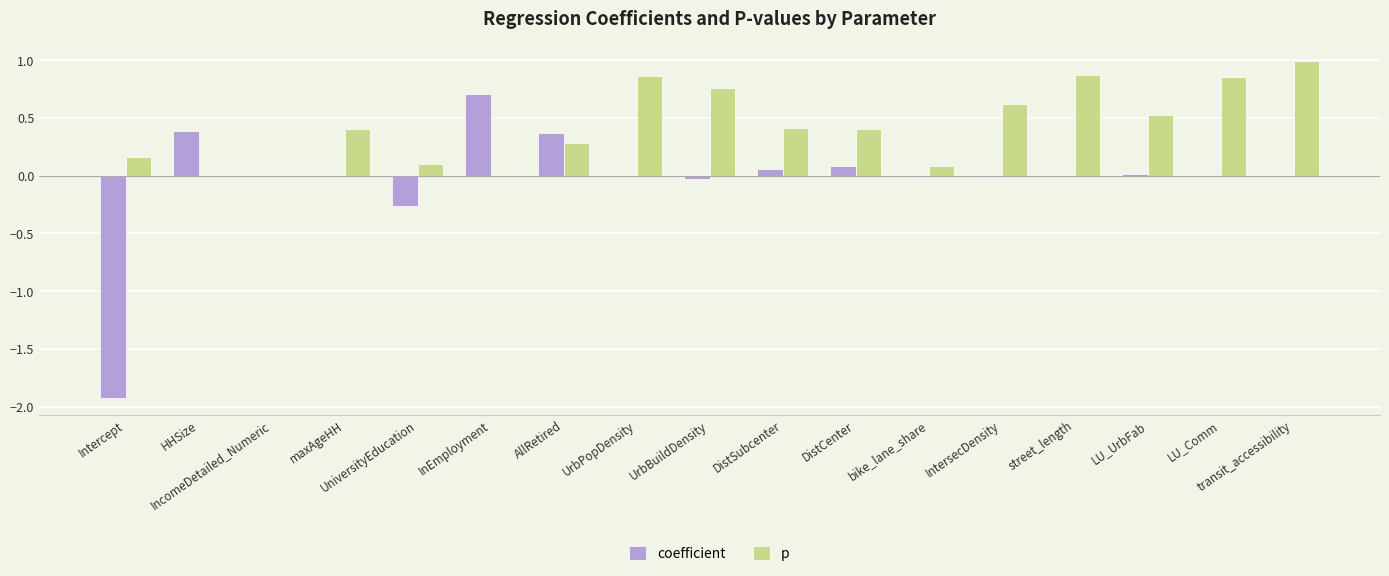

The coefficient series shows 0.0 at LU_UrbFab. True or false?

True